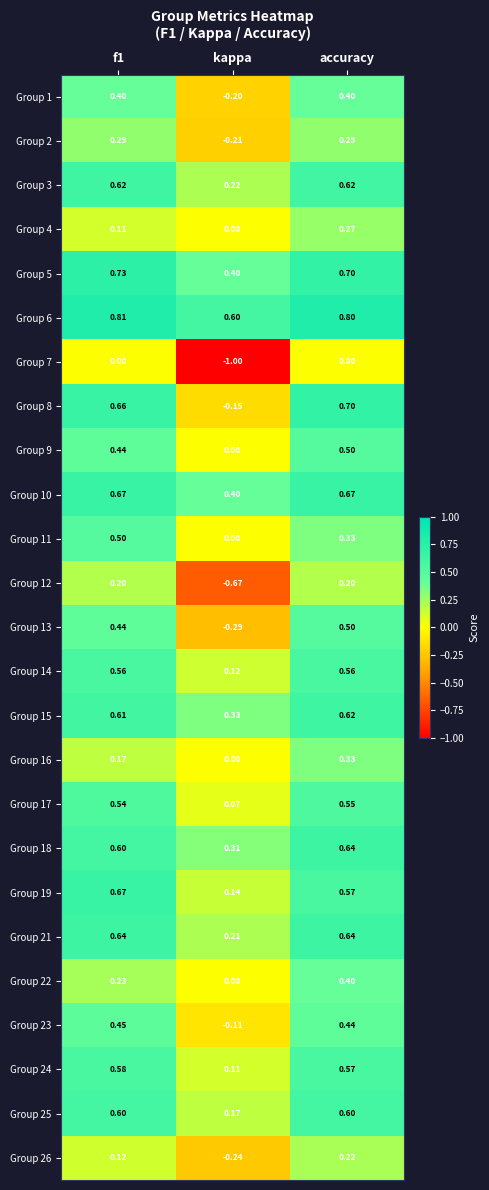

At how many categories does at least one series exceed 0?

3